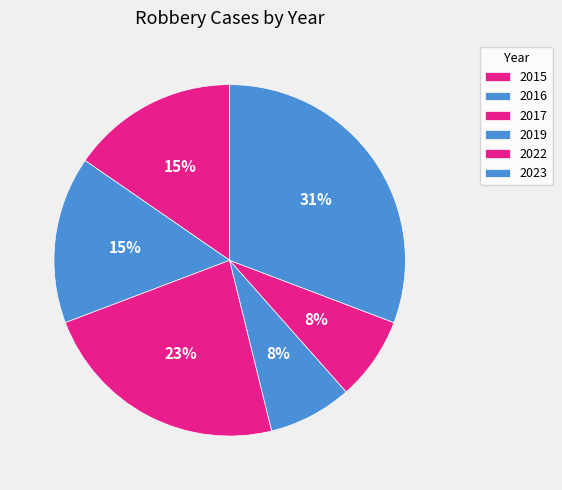

Rank the categories by value from highest to lowest.

2023, 2017, 2015, 2016, 2019, 2022